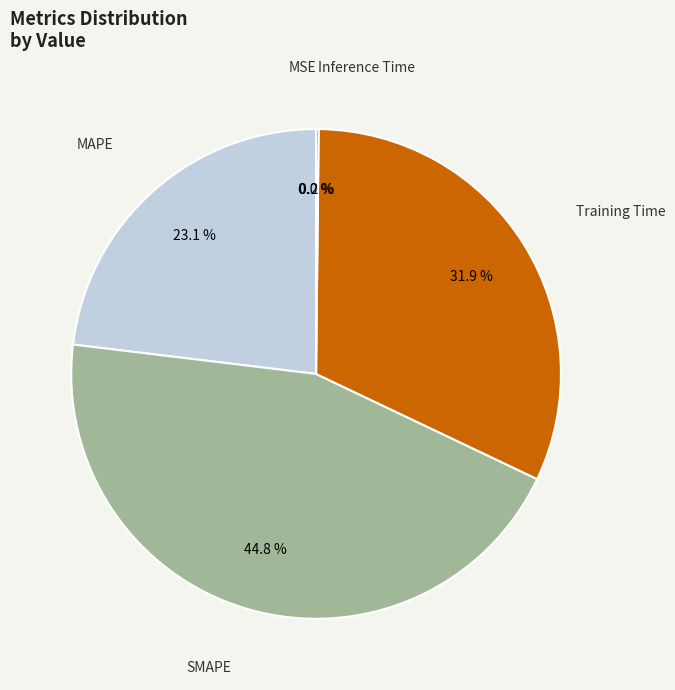

Does Training Time account for over 50% of the chart?

No